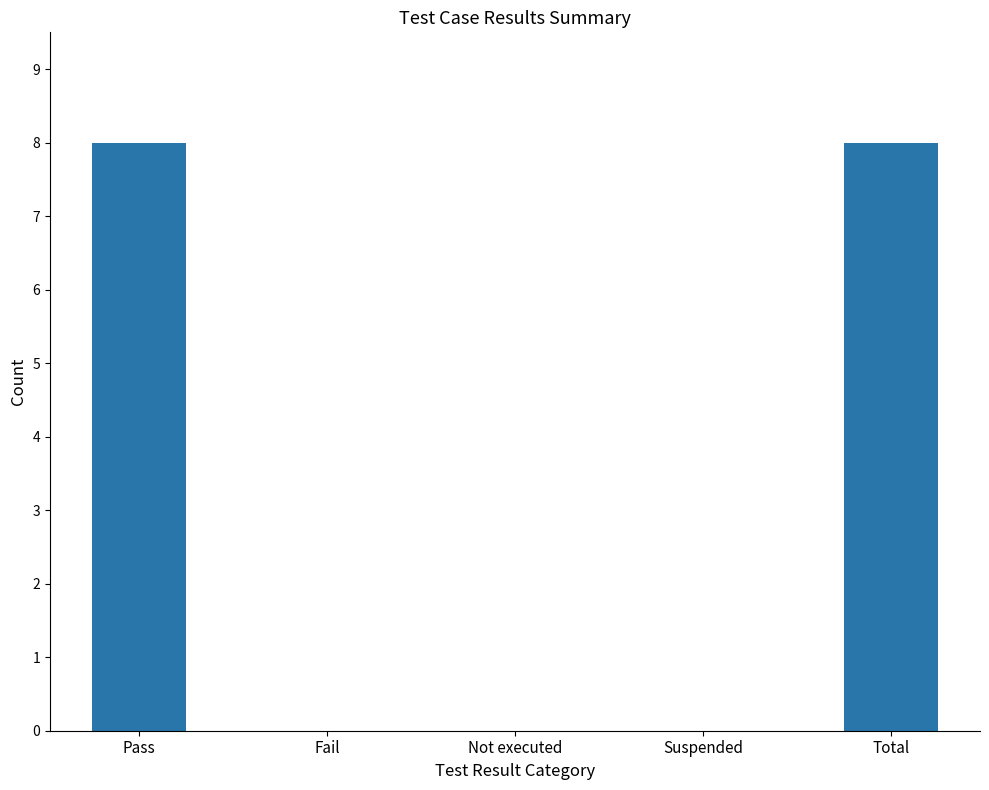

The value at Suspended is 0. True or false?

True